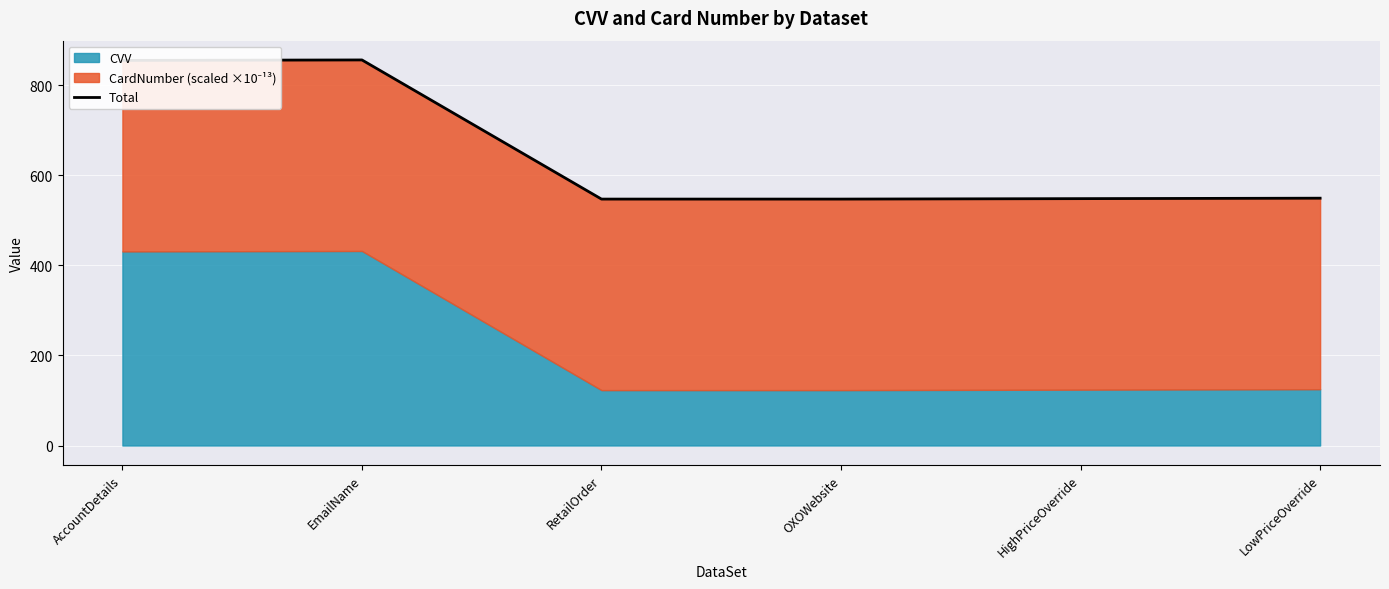

What is the label of the 2nd point from the right?

HighPriceOverride